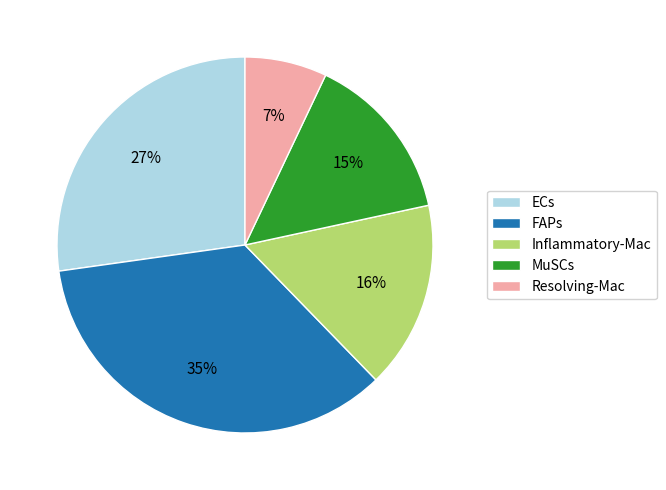

To the nearest percent, what percentage of the pie is Inflammatory-Mac?

16%